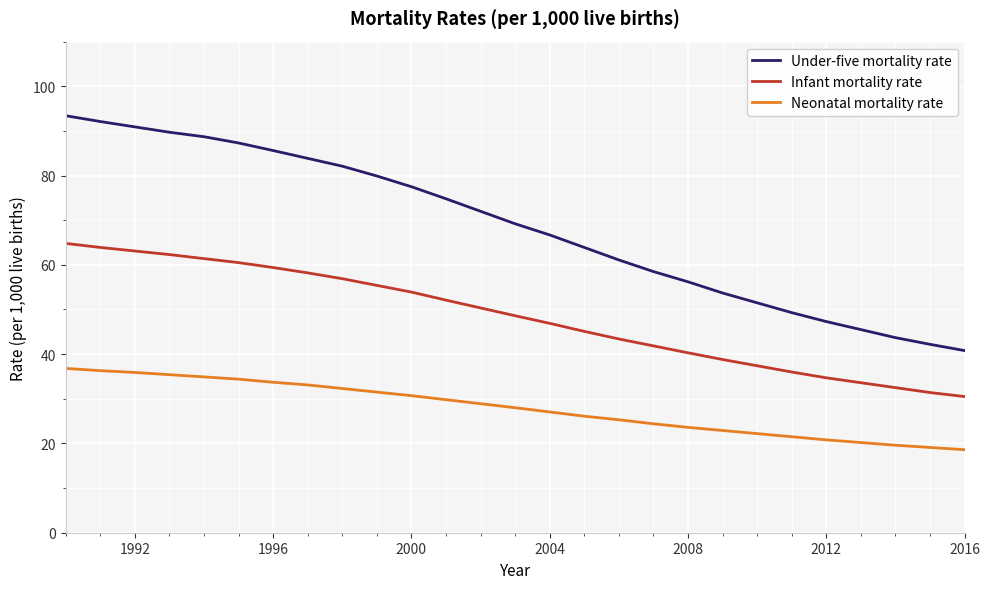

Which series has the largest range (max minus min)?

Under-five mortality rate